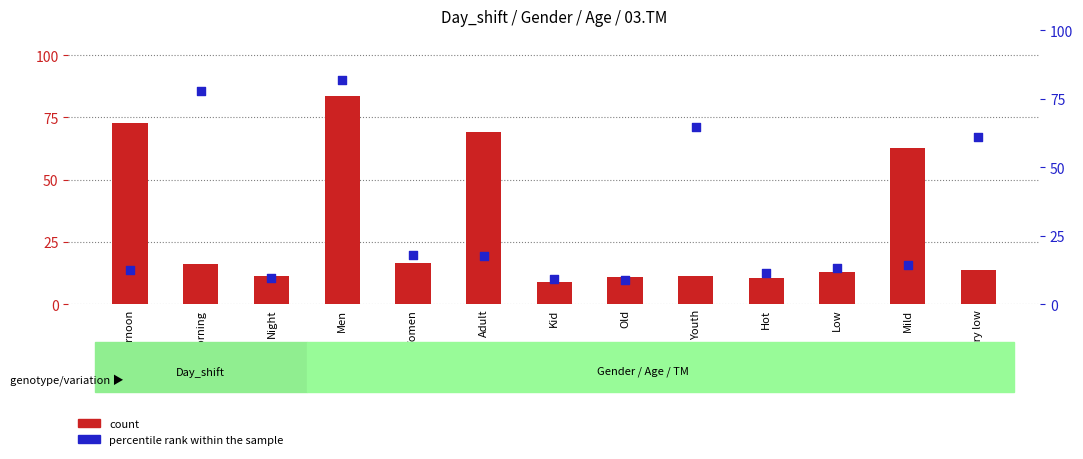

At which category is the sum across all series the highest?

Men